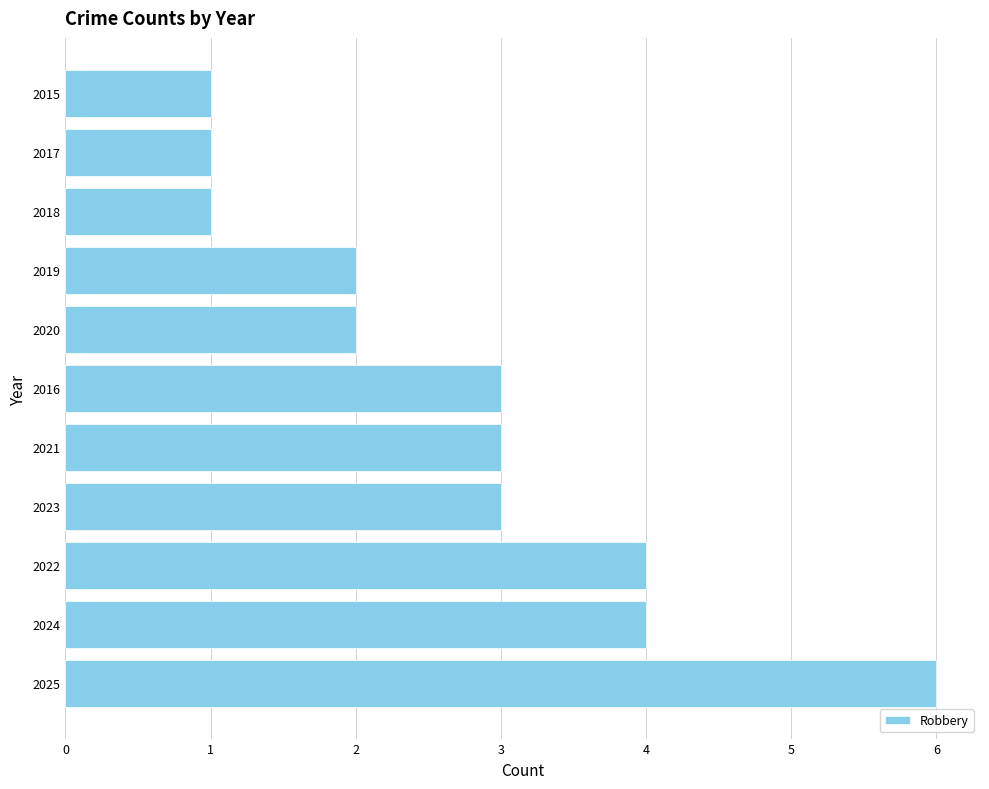

What is the sum of the values at 2018 and 2025?

7